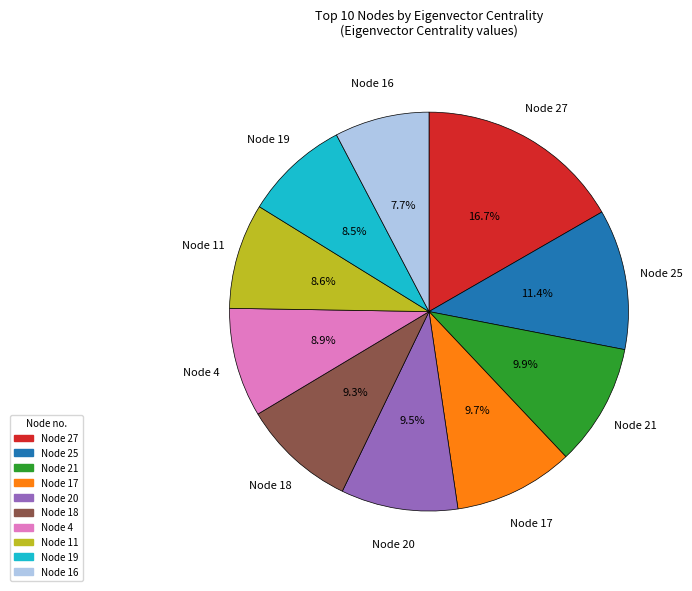

Does any single category account for the majority?

No